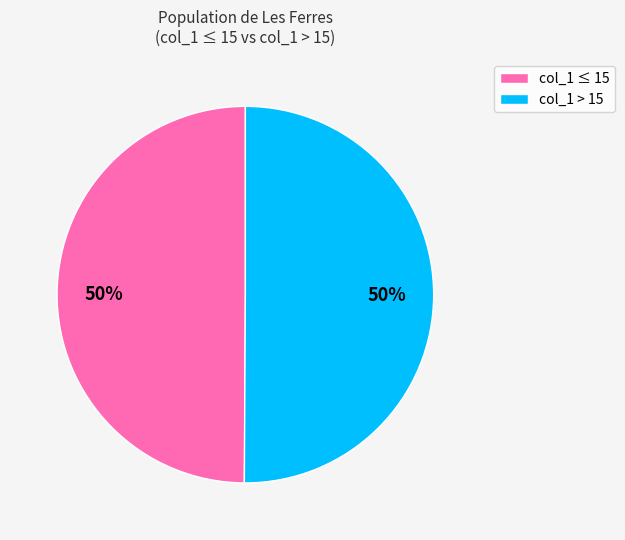

How many segments does this pie chart have?

2